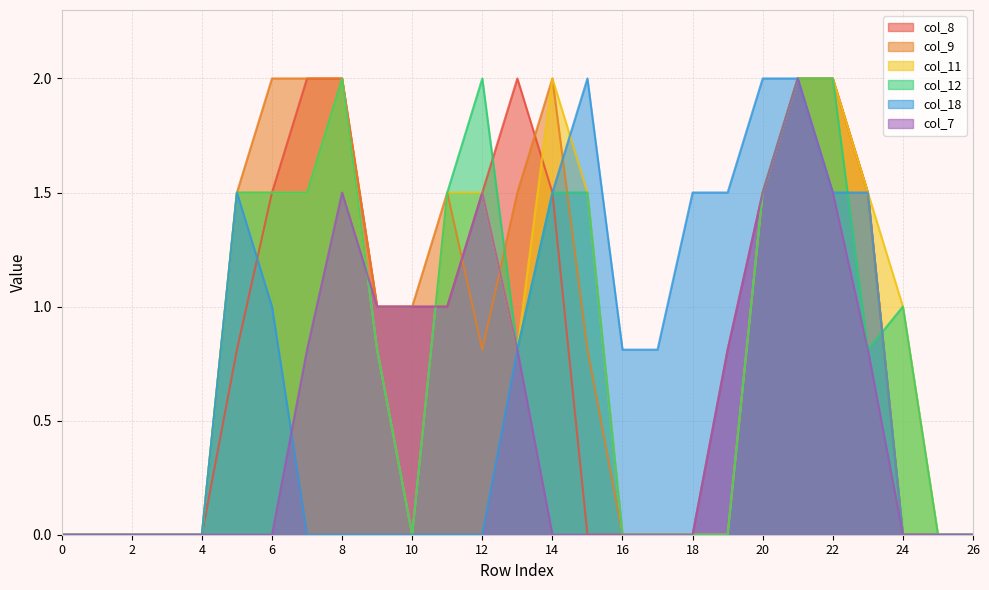

What is the sum of the col_18 values at 21 and 11?

2.0